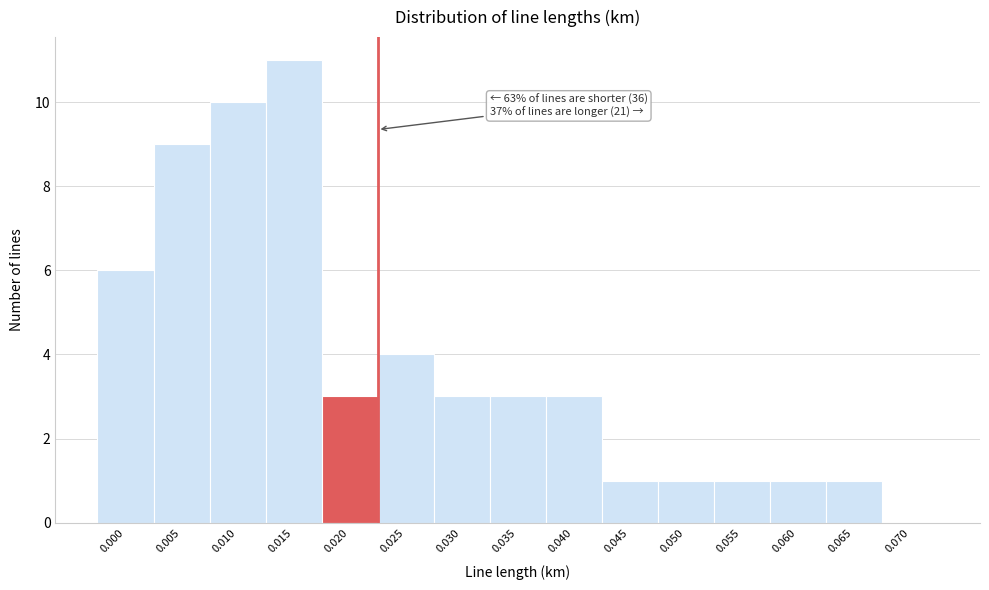

Reading left to right, what are all the values shown in this chart?

0.000=6	0.005=9	0.010=10	0.015=11	0.020=3	0.025=4	0.030=3	0.035=3	0.040=3	0.045=1	0.050=1	0.055=1	0.060=1	0.065=1	0.070=0